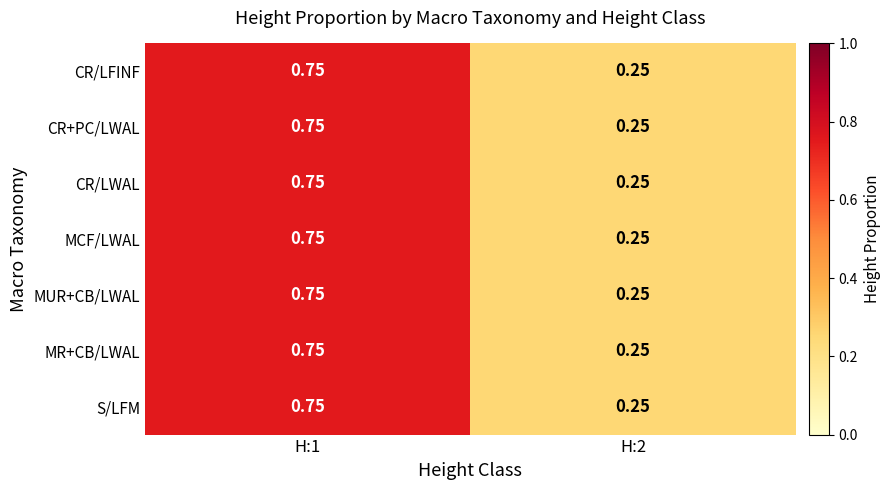

At how many categories does at least one series exceed 0?

2